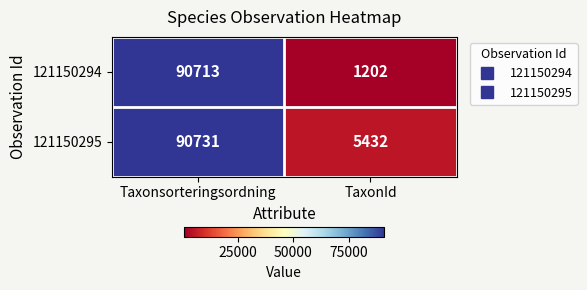

What is the highest value of the 121150294 series?

90713